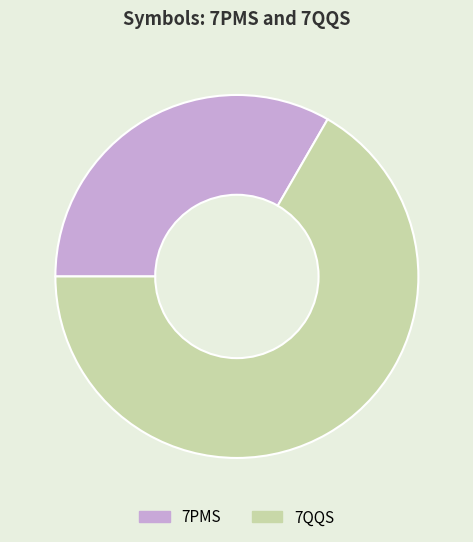

What is the smallest slice in the pie chart?

7PMS